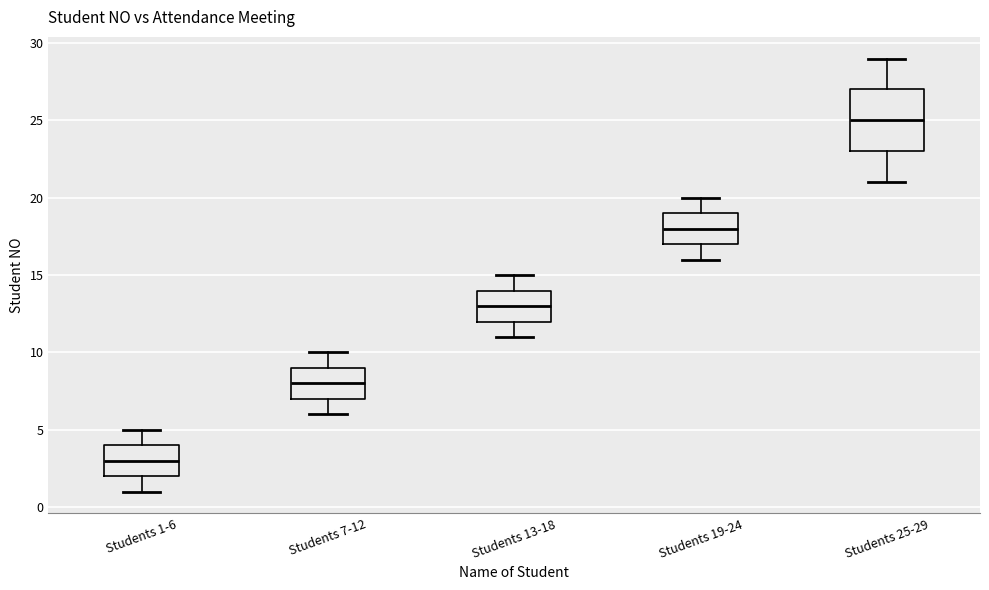

Comparing the boxes themselves (not the whiskers), which one is the tallest?

Students 25-29